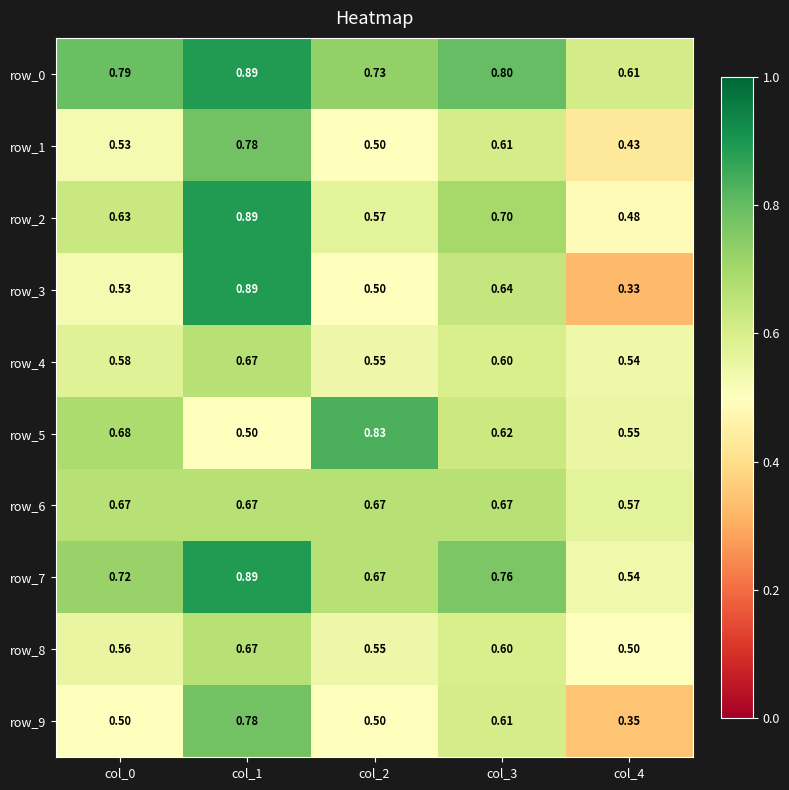

True or false: row_9 has a value of 0.5 at col_0.

True